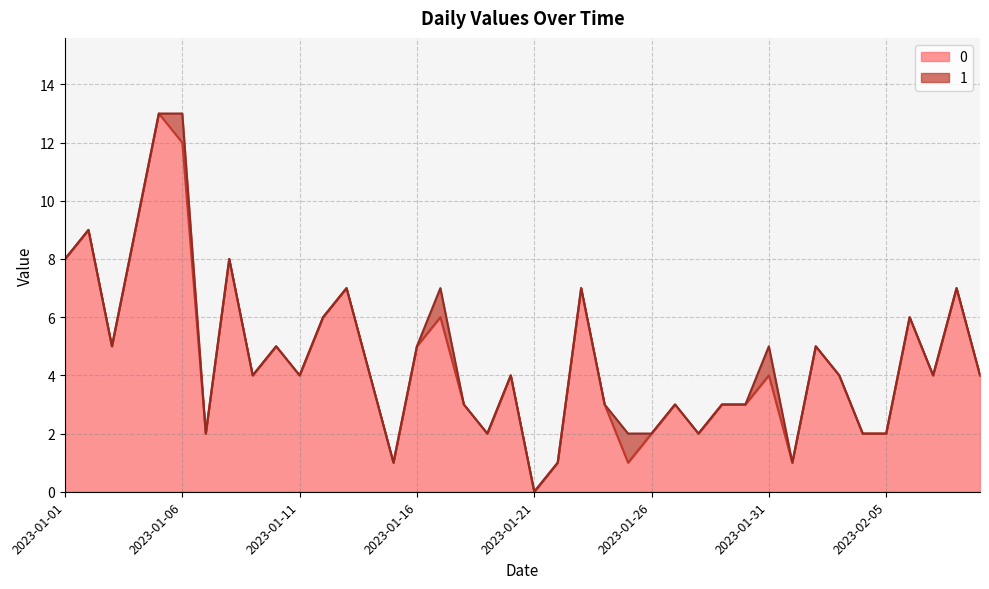

The chart shows a value of 1 at 2023-01-19. True or false?

False